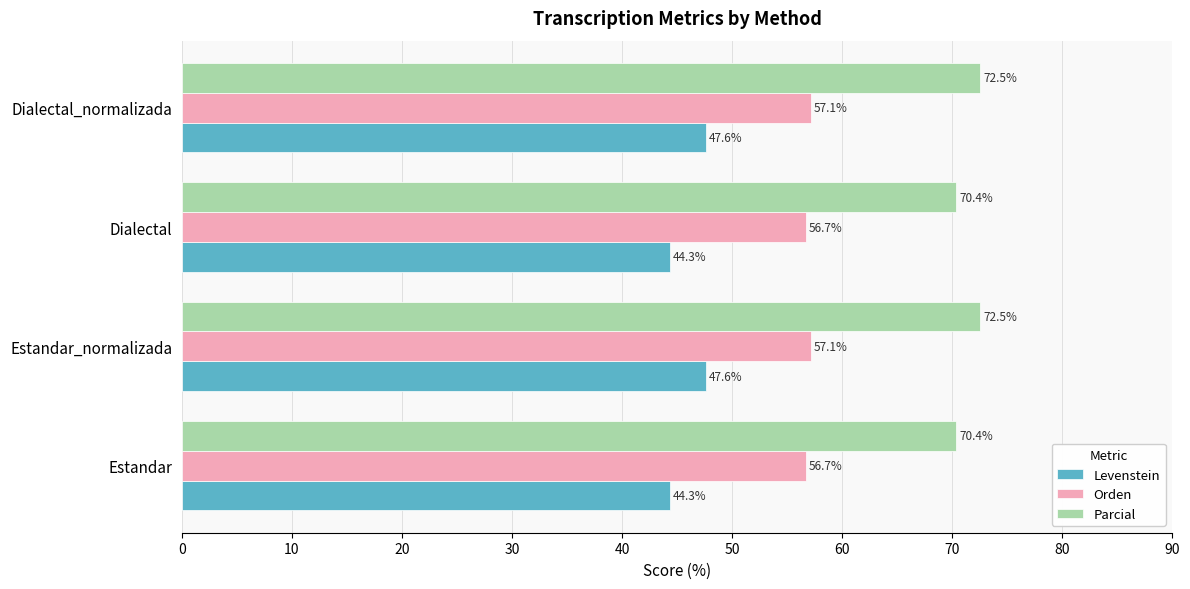

Is the value of Levenstein at Estandar greater than the value of Parcial at Estandar?

No